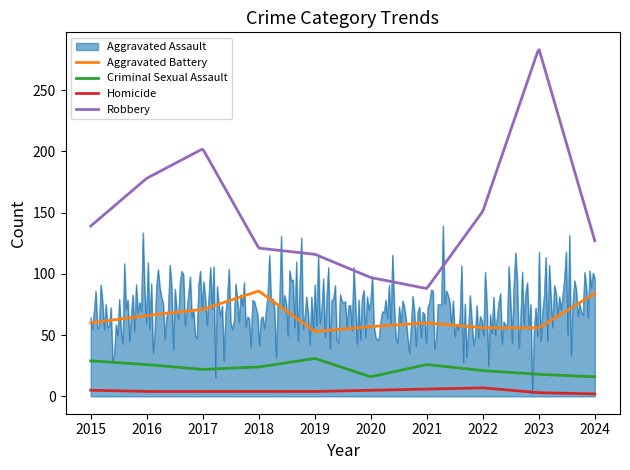

True or false: Aggravated Assault has more than 1 interior local peaks.

True